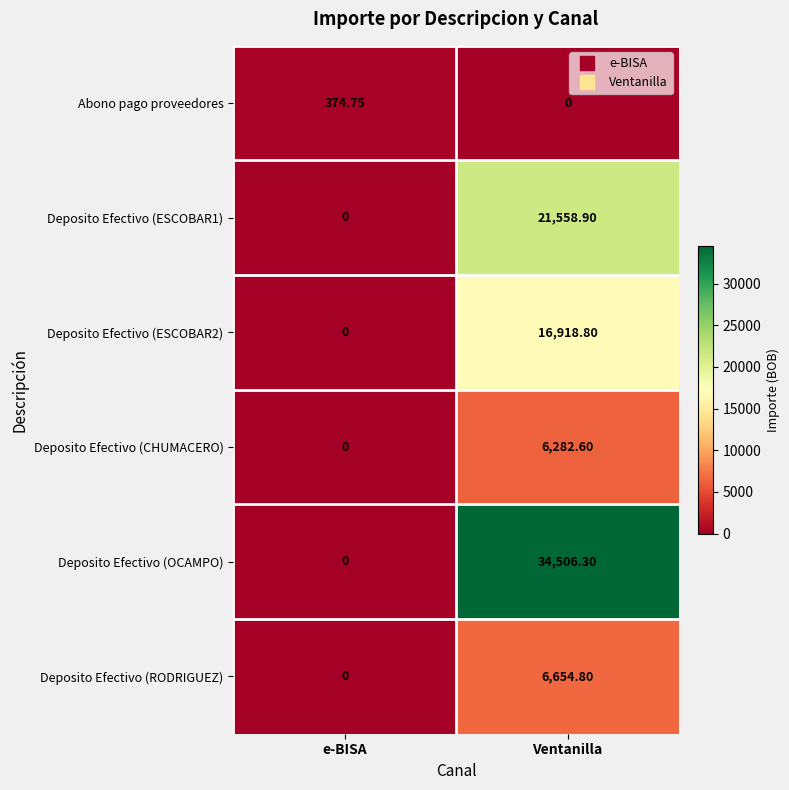

What is the difference between the highest and lowest values at Ventanilla?

34506.3